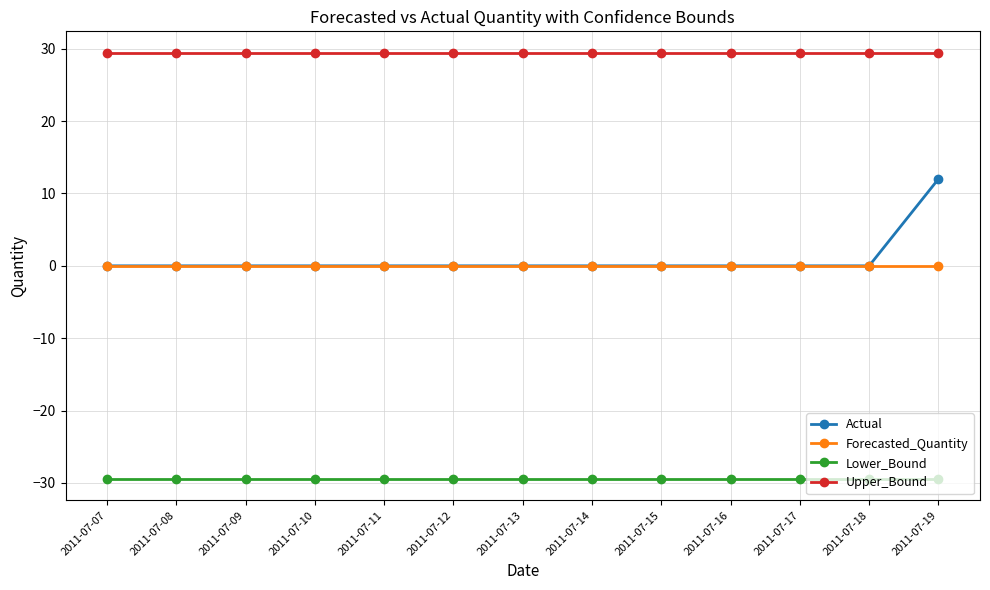

Reading left to right, list all the values displayed in this chart.

Actual: 2011-07-07=0.0	2011-07-08=0.0	2011-07-09=0.0	2011-07-10=0.0	2011-07-11=0.0	2011-07-12=0.0	2011-07-13=0.0	2011-07-14=0.0	2011-07-15=0.0	2011-07-16=0.0	2011-07-17=0.0	2011-07-18=0.0	2011-07-19=12.0
Forecasted_Quantity: 2011-07-07=0.0	2011-07-08=0.0	2011-07-09=0.0	2011-07-10=0.0	2011-07-11=0.0	2011-07-12=0.0	2011-07-13=0.0	2011-07-14=0.0	2011-07-15=0.0	2011-07-16=0.0	2011-07-17=0.0	2011-07-18=0.0	2011-07-19=0.0
Lower_Bound: 2011-07-07=-29.5	2011-07-08=-29.5	2011-07-09=-29.5	2011-07-10=-29.5	2011-07-11=-29.5	2011-07-12=-29.5	2011-07-13=-29.5	2011-07-14=-29.5	2011-07-15=-29.5	2011-07-16=-29.5	2011-07-17=-29.5	2011-07-18=-29.5	2011-07-19=-29.5
Upper_Bound: 2011-07-07=29.5	2011-07-08=29.5	2011-07-09=29.5	2011-07-10=29.5	2011-07-11=29.5	2011-07-12=29.5	2011-07-13=29.5	2011-07-14=29.5	2011-07-15=29.5	2011-07-16=29.5	2011-07-17=29.5	2011-07-18=29.5	2011-07-19=29.5